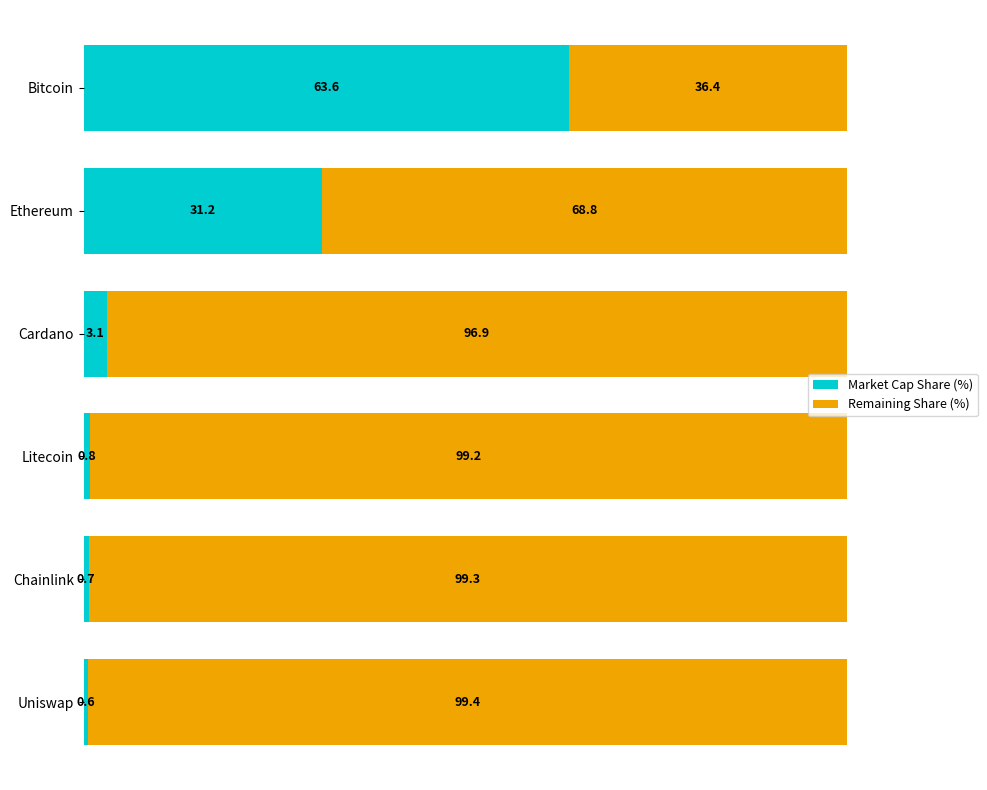

The value of Market Cap Share (%) at Ethereum is 53.8. True or false?

False